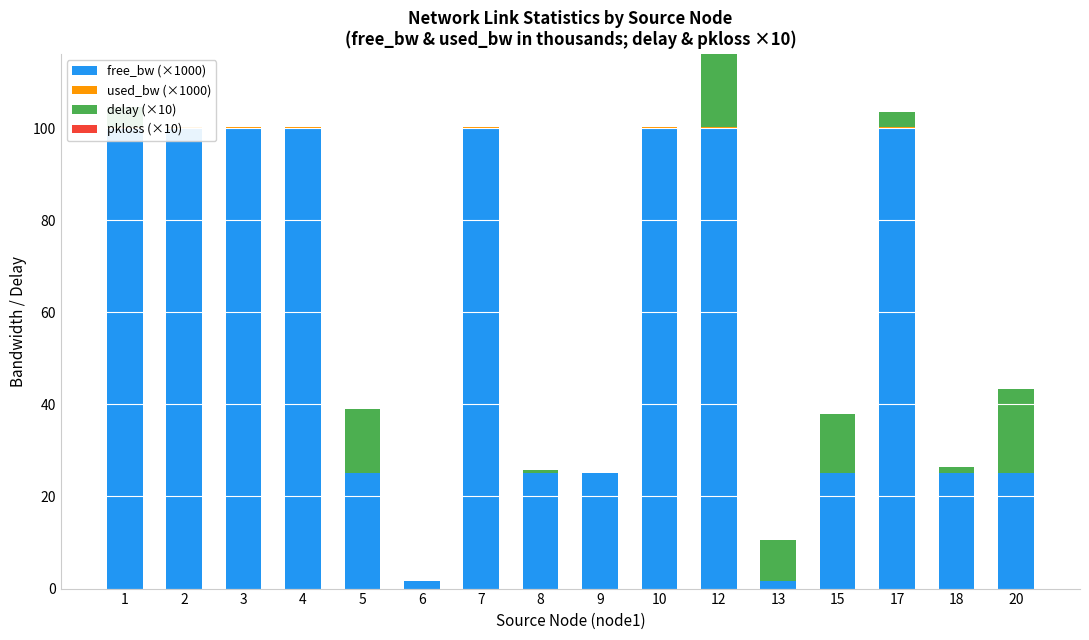

Rank the categories by used_bw (×1000) value from lowest to highest.

15, 17, 4, 6, 7, 12, 20, 1, 2, 3, 5, 8, 9, 10, 18, 13